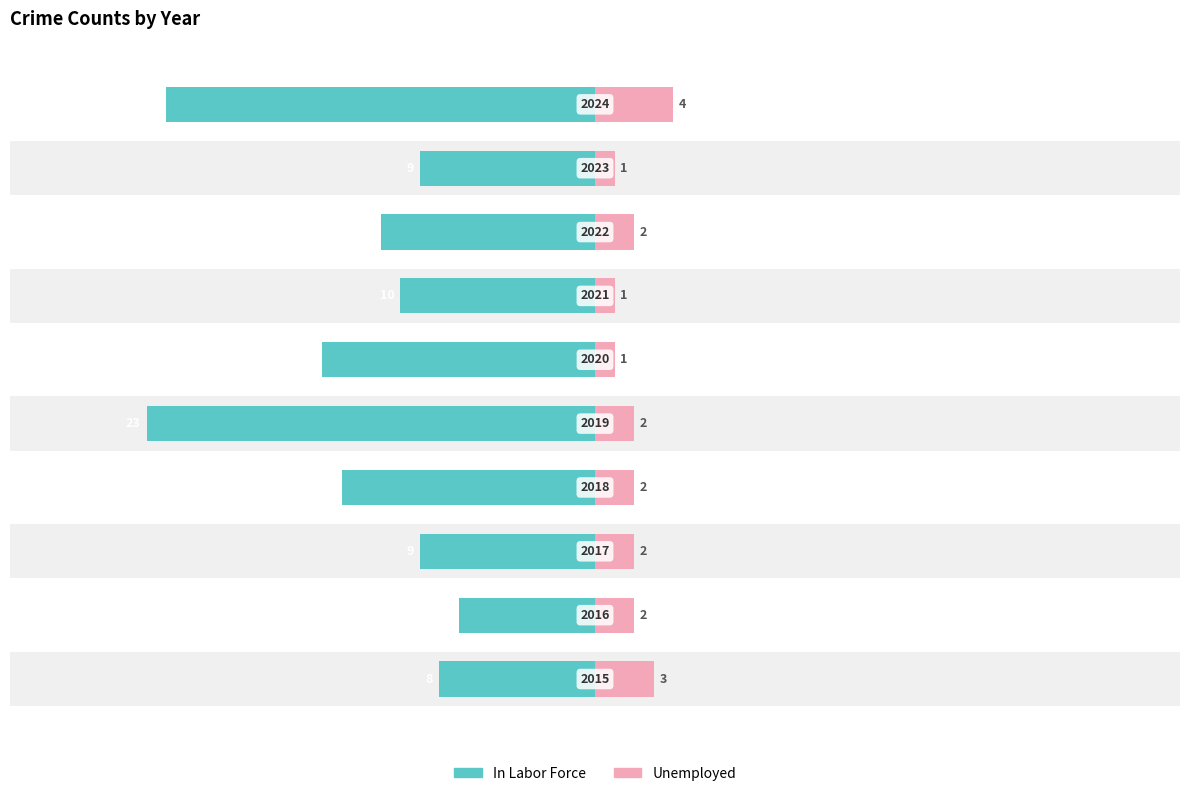

How many groups of bars are there?

10